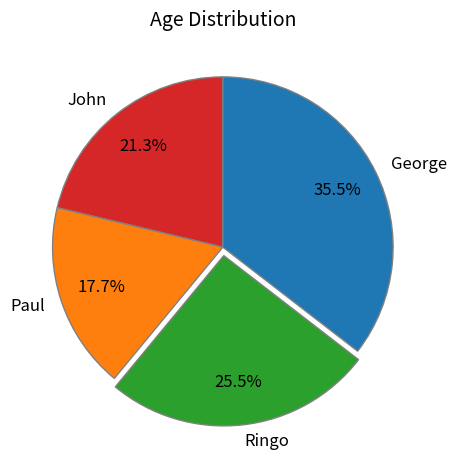

What portion of the pie excludes John?

78.7%